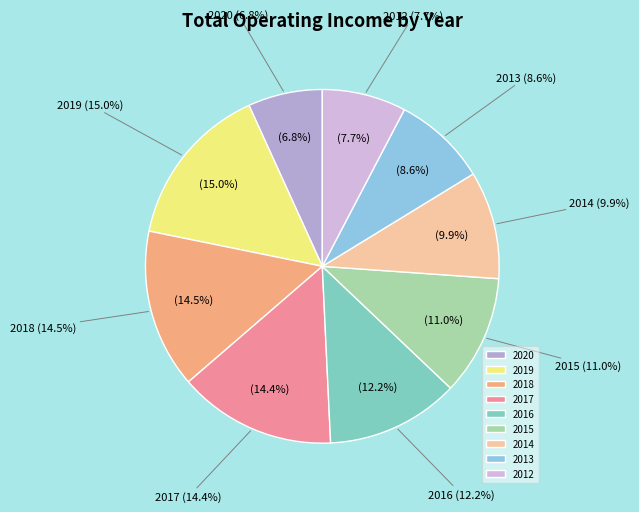

Which category has the biggest portion of the pie?

2019